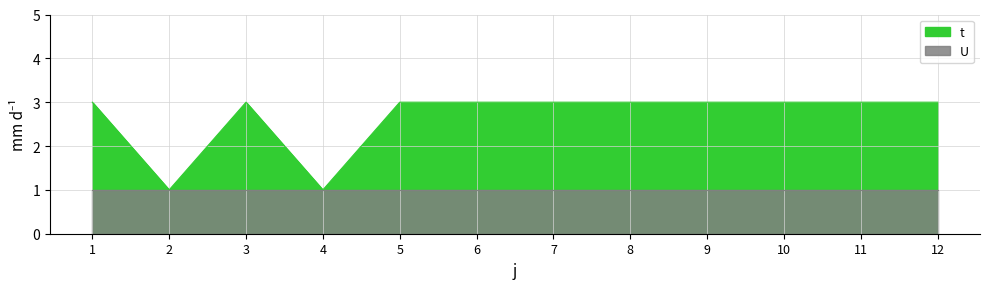

Which has a higher value, 7 or 10?

7